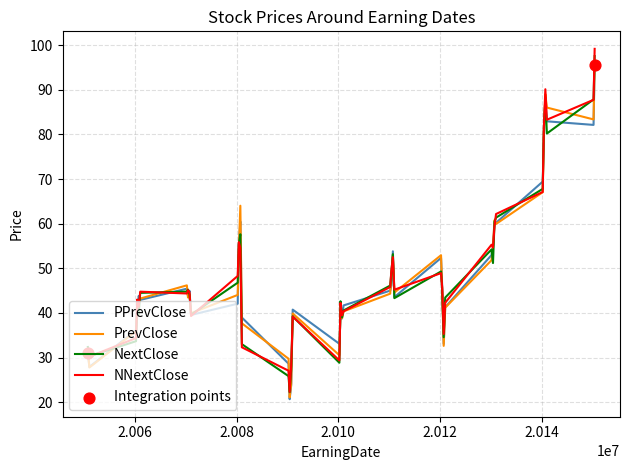

Which series contains the highest Y value?

NNextClose